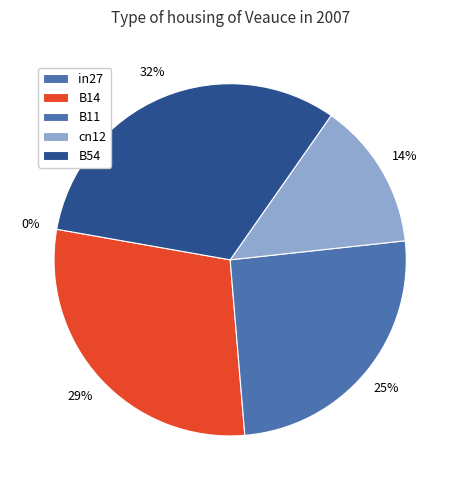

Count the number of slices in the pie.

5